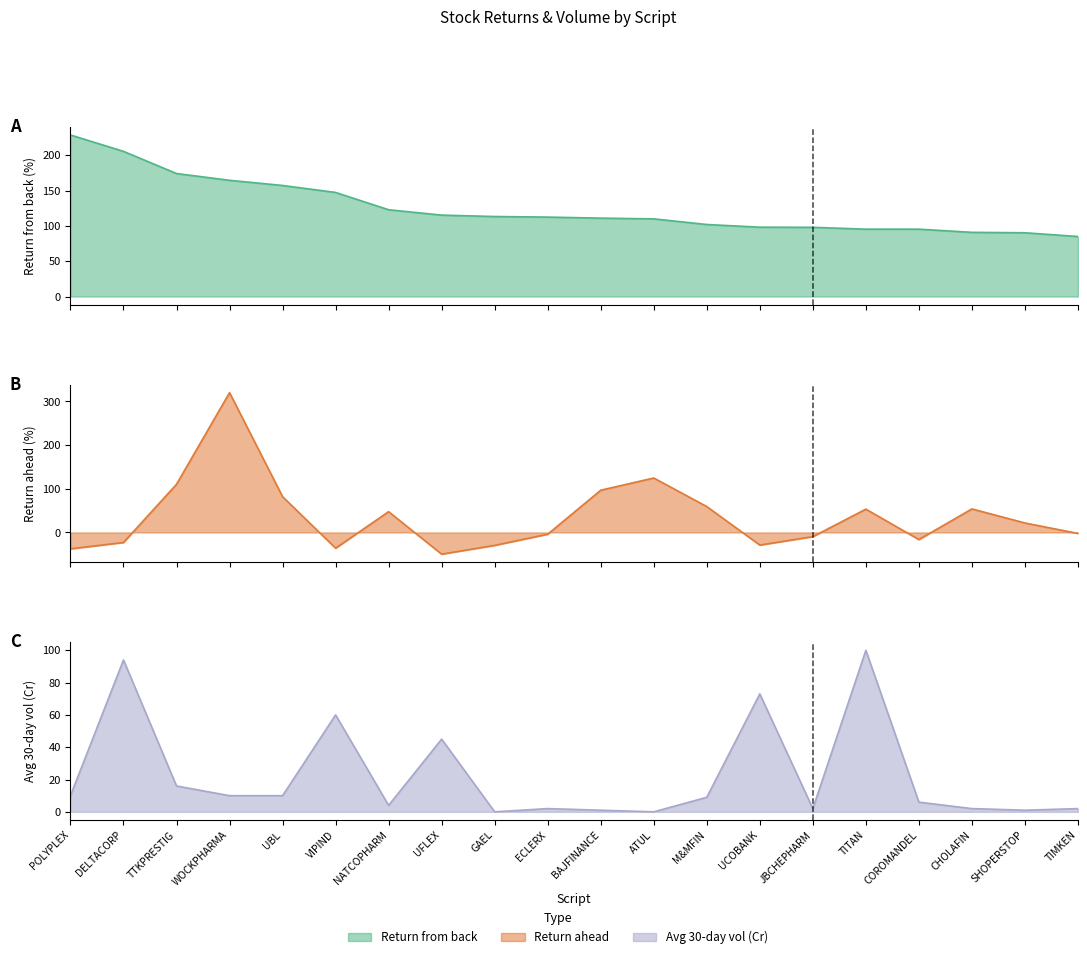

True or false: return_from_back and return_ahead intersect in this chart.

True